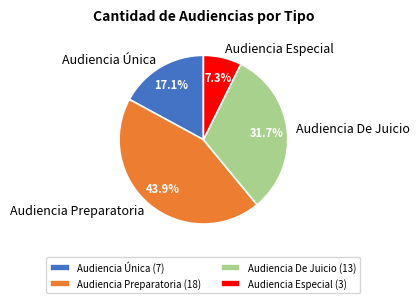

To the nearest percent, what portion does Audiencia Especial represent?

7%